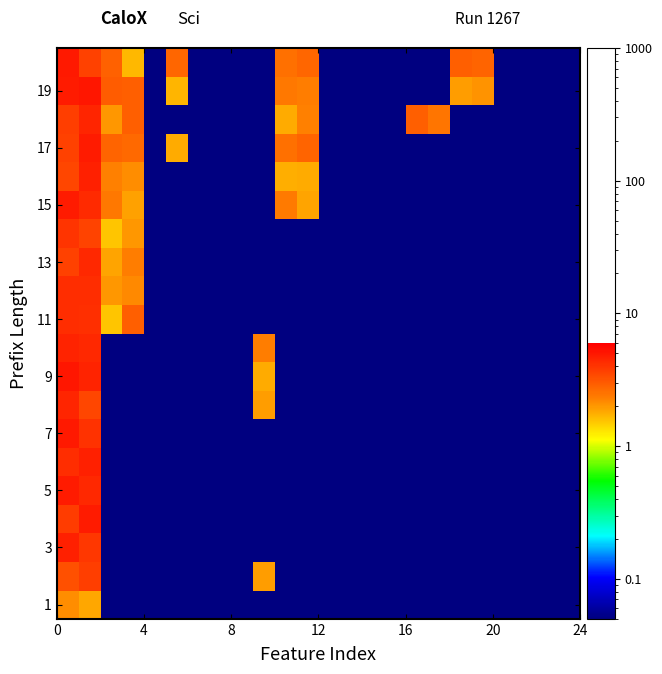

At how many categories does at least one series exceed 0?

24